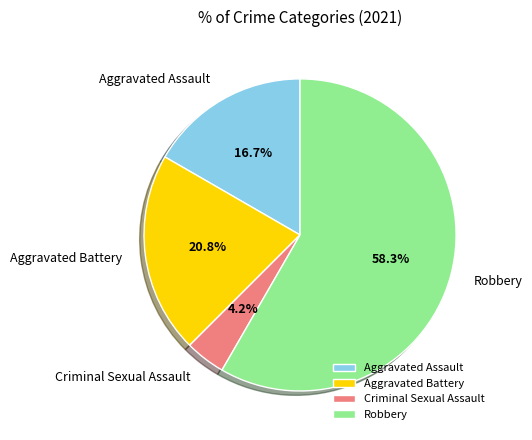

To the nearest percent, what is the average slice percentage?

25%